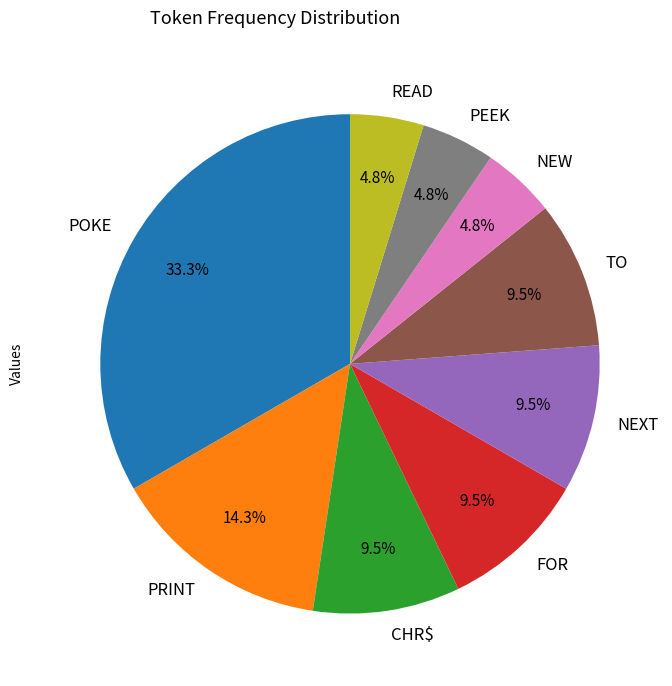

Does NEW account for over 50% of the chart?

No